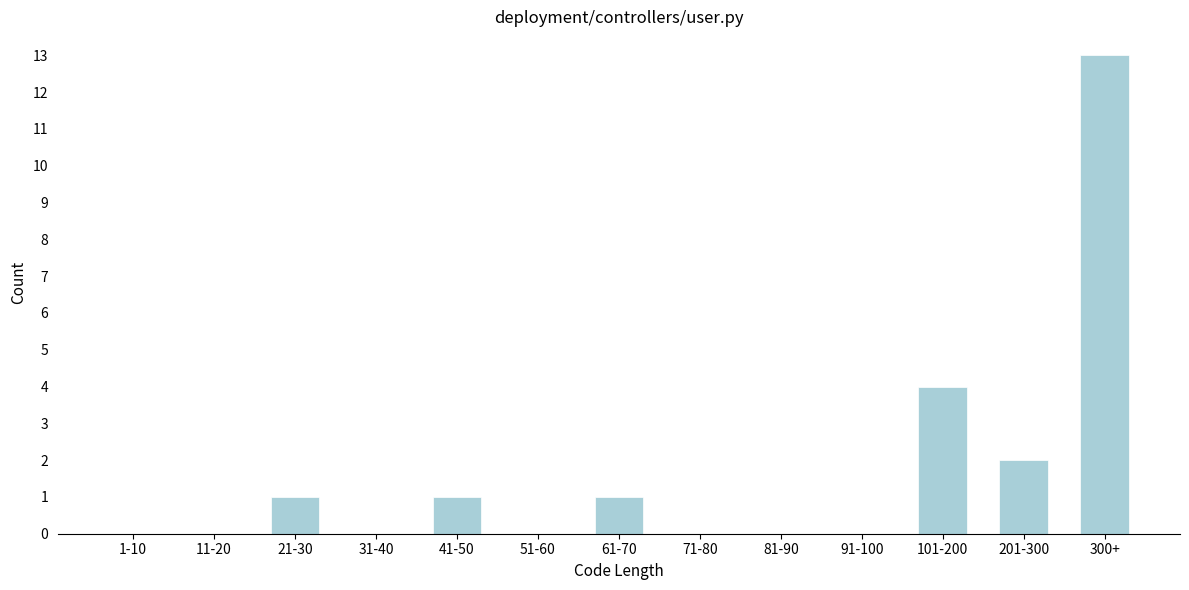

Reading left to right, extract all data points from this chart.

1-10=0	11-20=0	21-30=1	31-40=0	41-50=1	51-60=0	61-70=1	71-80=0	81-90=0	91-100=0	101-200=4	201-300=2	300+=13